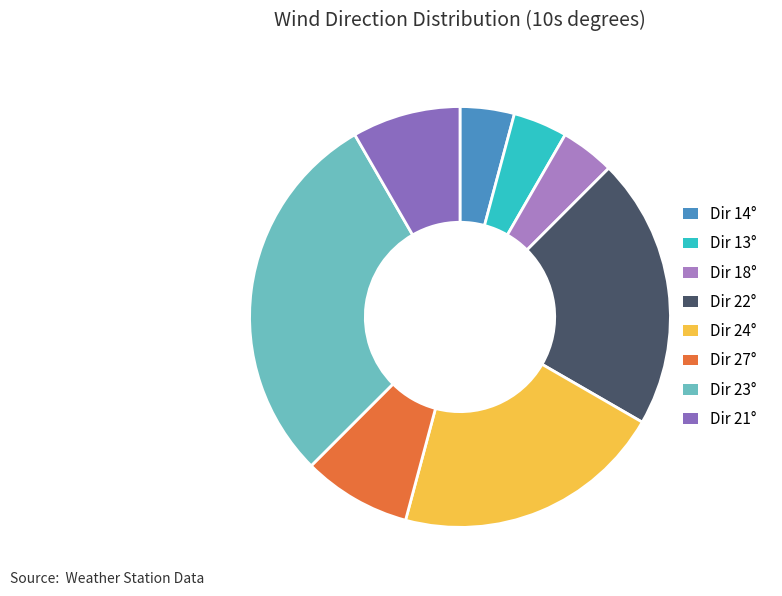

How many segments does this pie chart have?

8